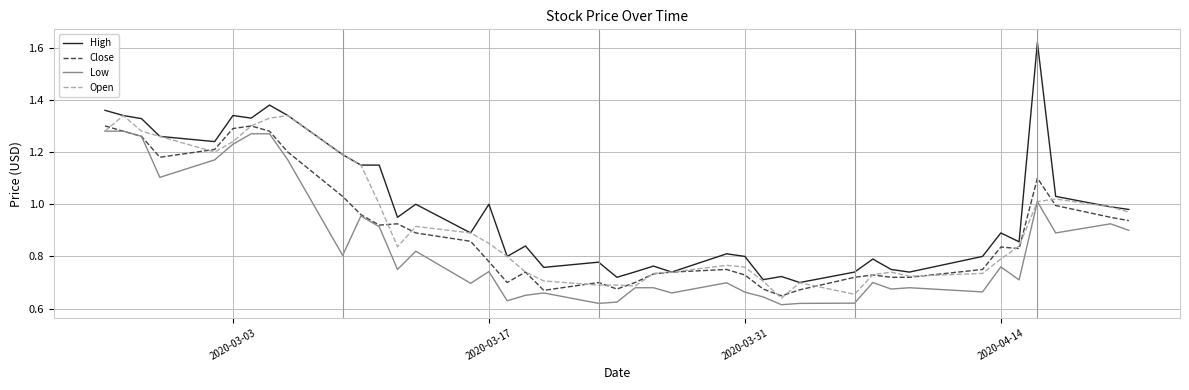

List the series in order of their peak value, lowest first.

Low, Close, Open, High